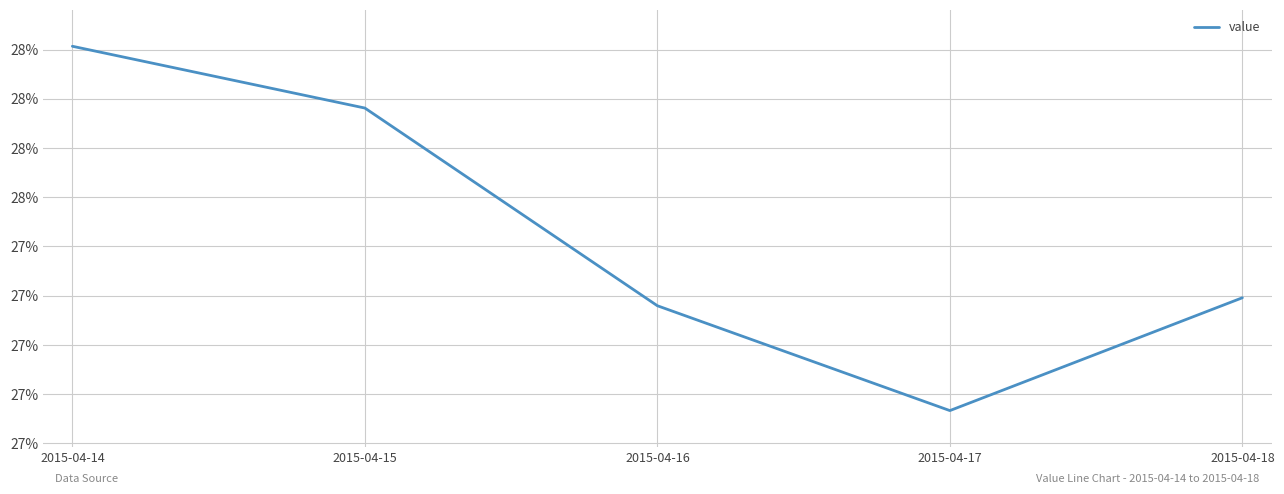

What is the value of the 2nd point from the left?

0.3